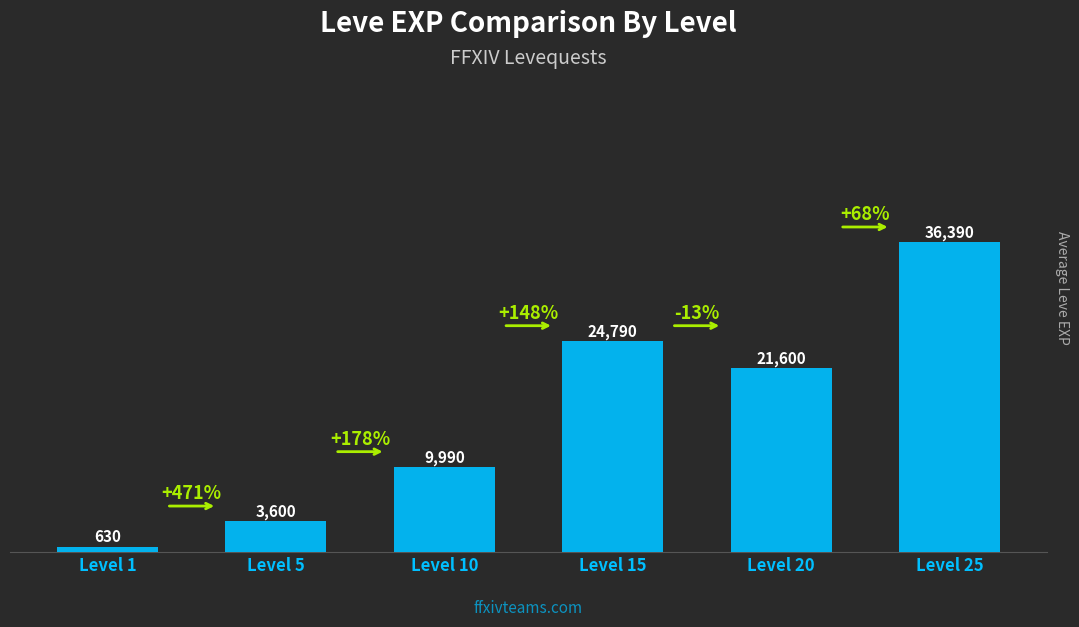

Approximately how many times larger is the value at Level 10 compared to Level 20?

0.5